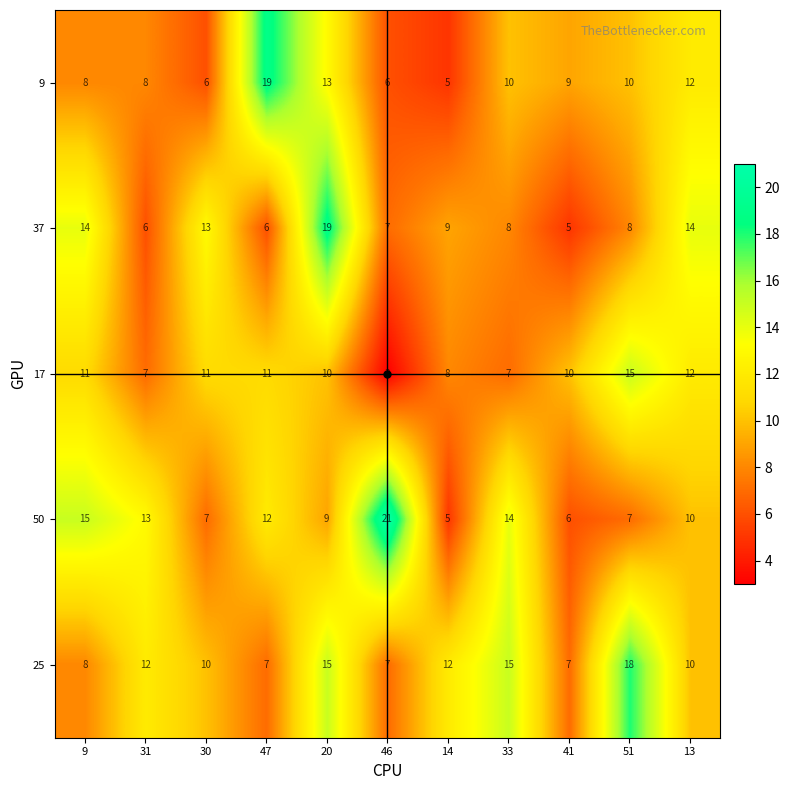

How many data points does each series have?

11